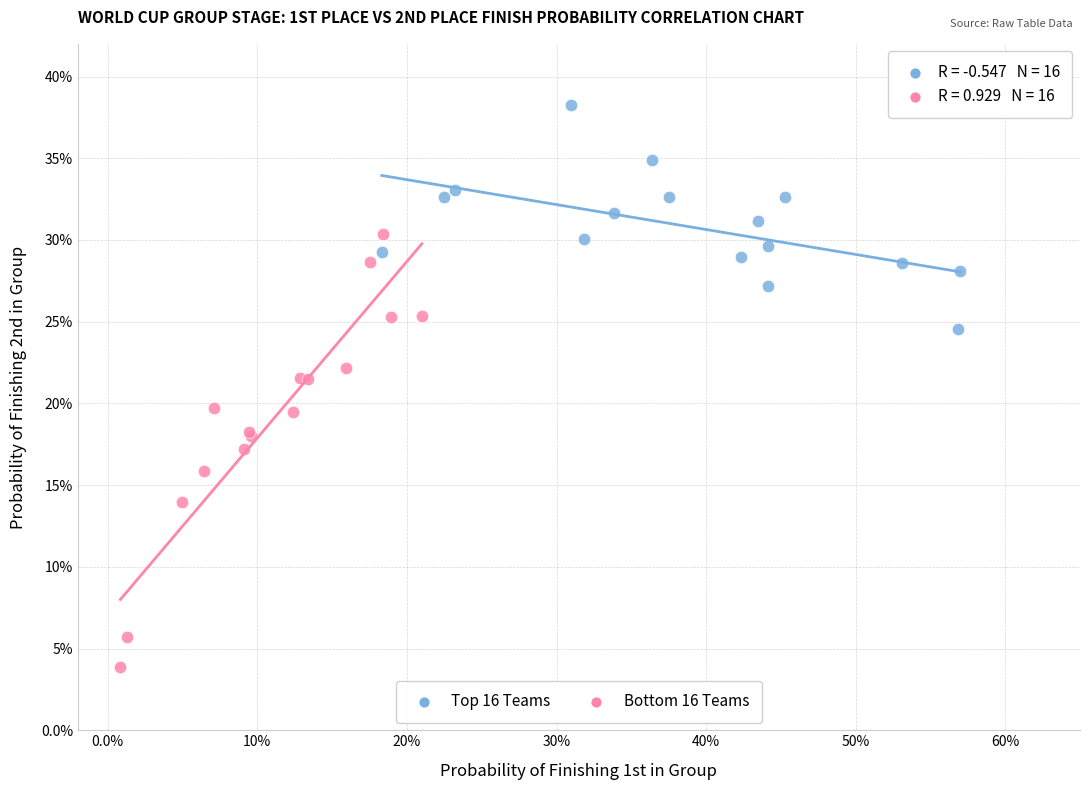

Which series contains the highest Y value?

Top 16 Teams